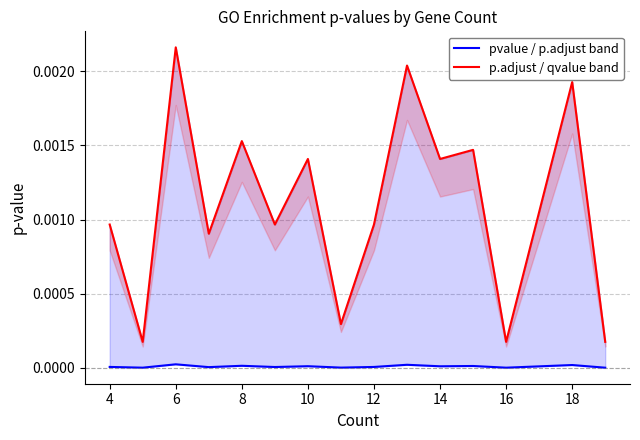

What are all the series names shown in the legend?

pvalue / p.adjust band, p.adjust / qvalue band